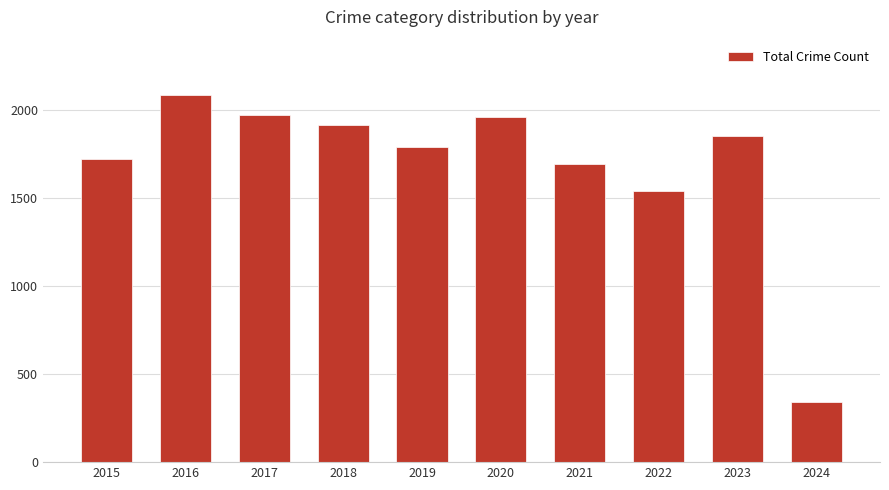

What is the value of the 5th bar from the left?

1792